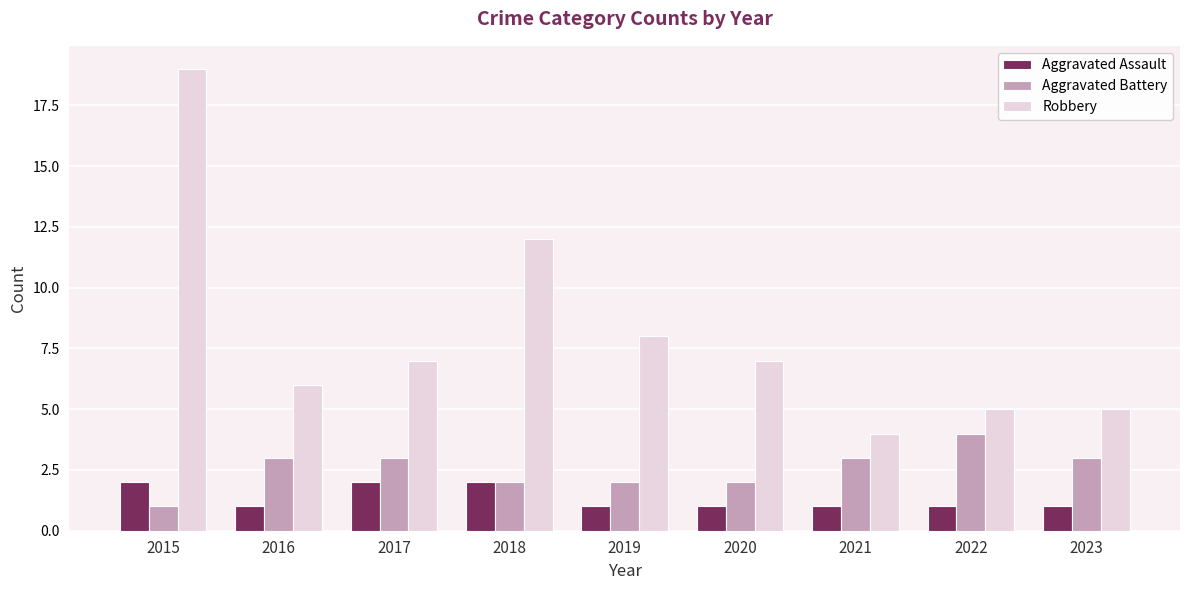

How many data points in Aggravated Battery are less than 3?

4